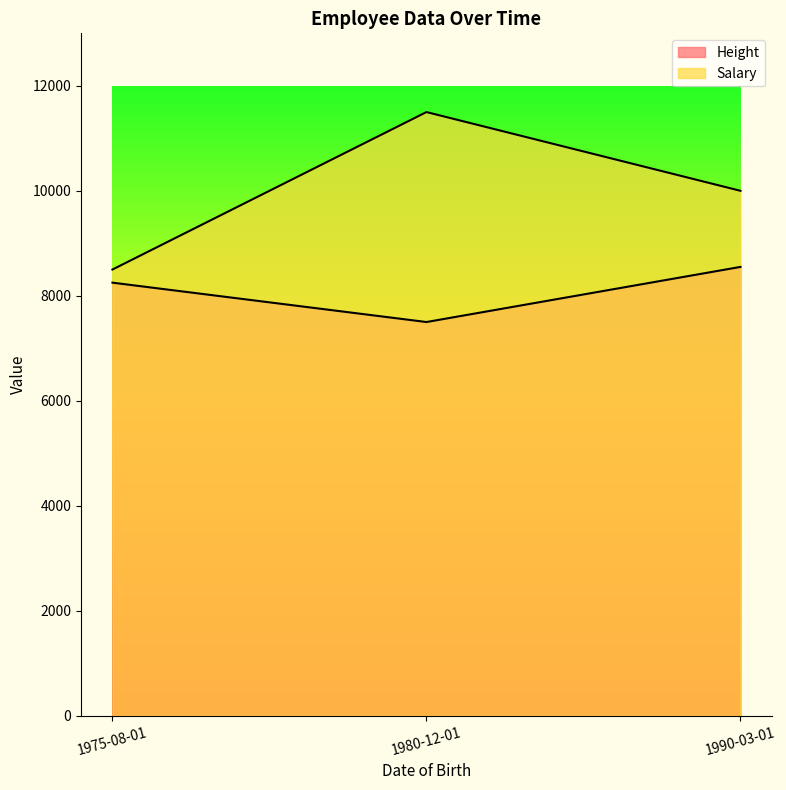

Between 1975-08-01 and 1990-03-01, which series saw the biggest shift?

Salary